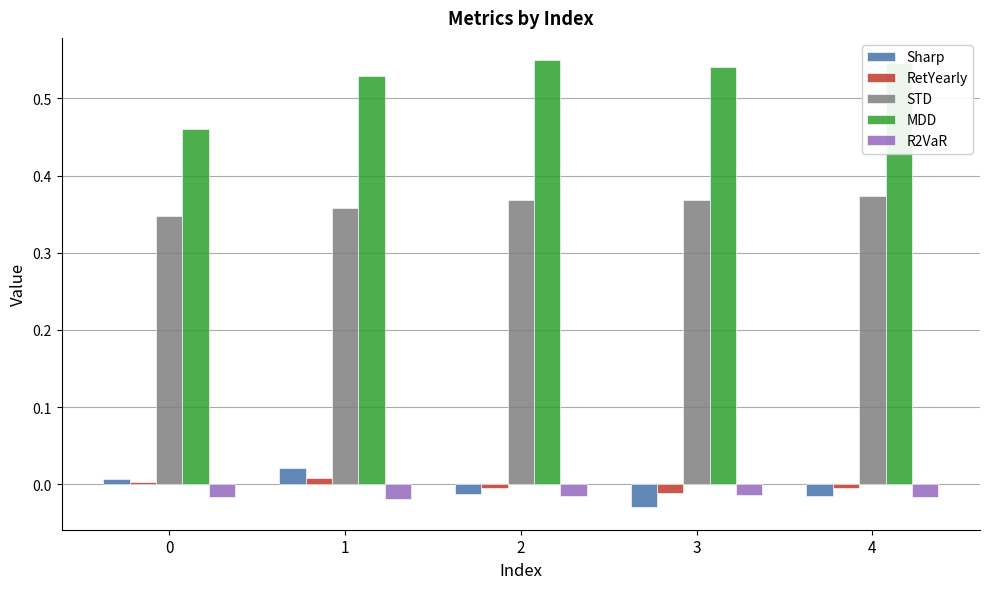

What is the total value across all series at 4?

0.9